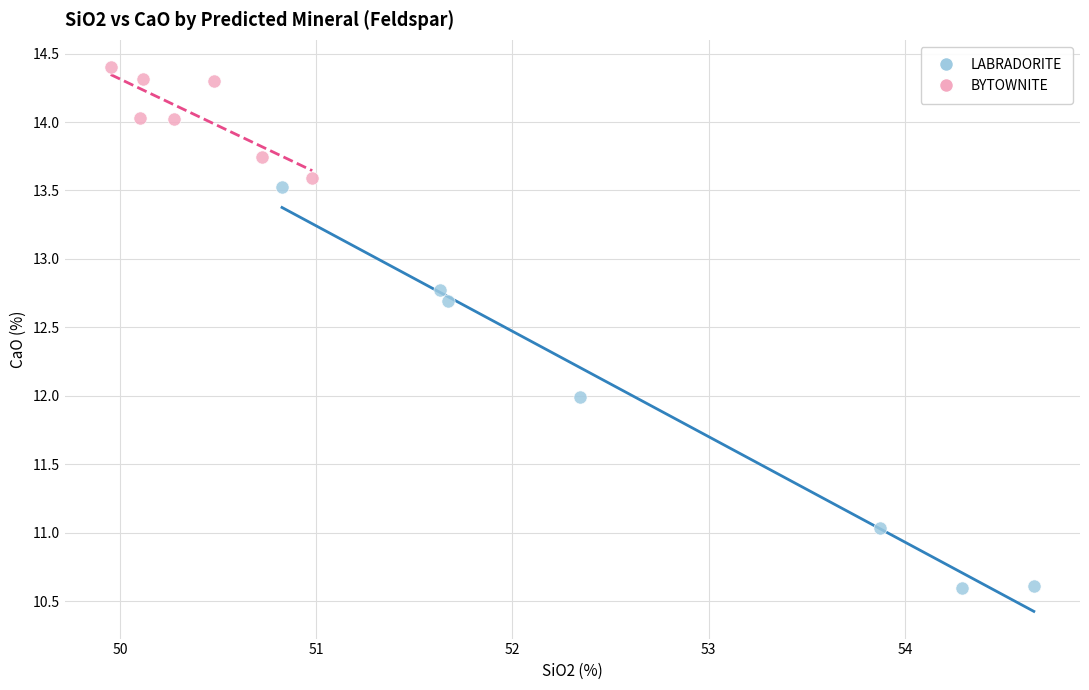

Which series reaches the minimum Y coordinate?

LABRADORITE